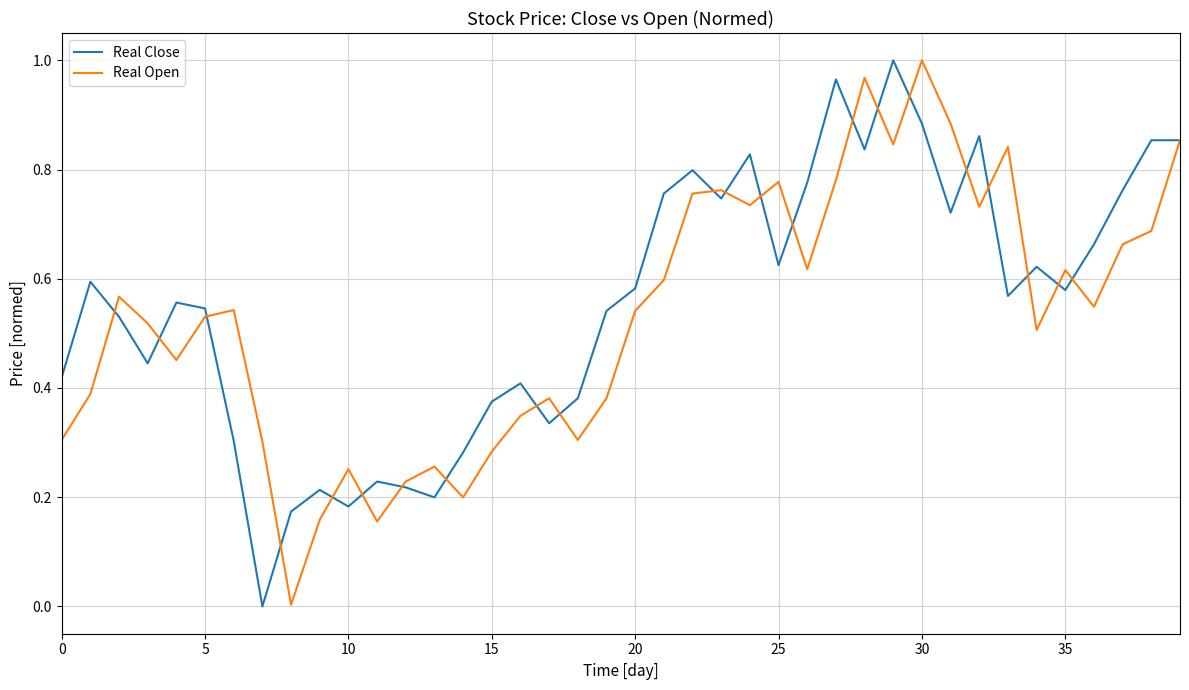

At 15, list the series in order from smallest to largest.

Real Open, Real Close